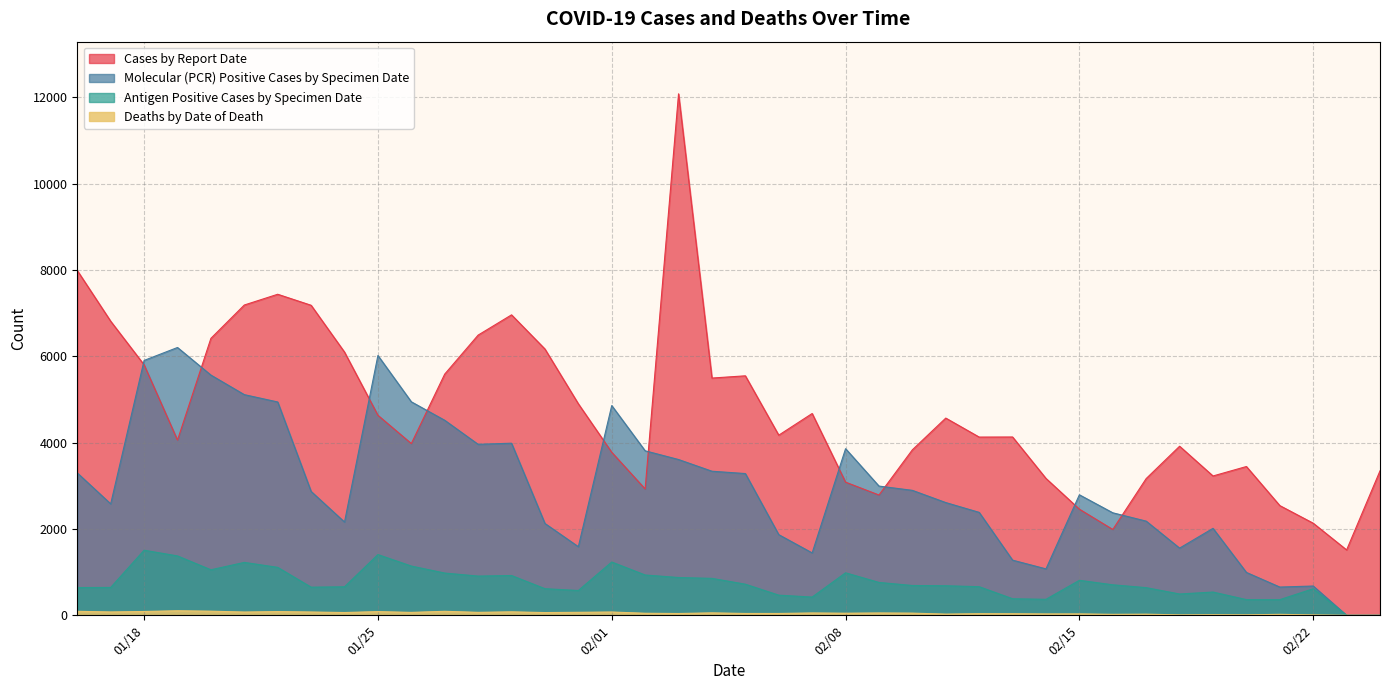

True or false: Deaths by Date of Death has a value of 88 at 1/10/2021.

True